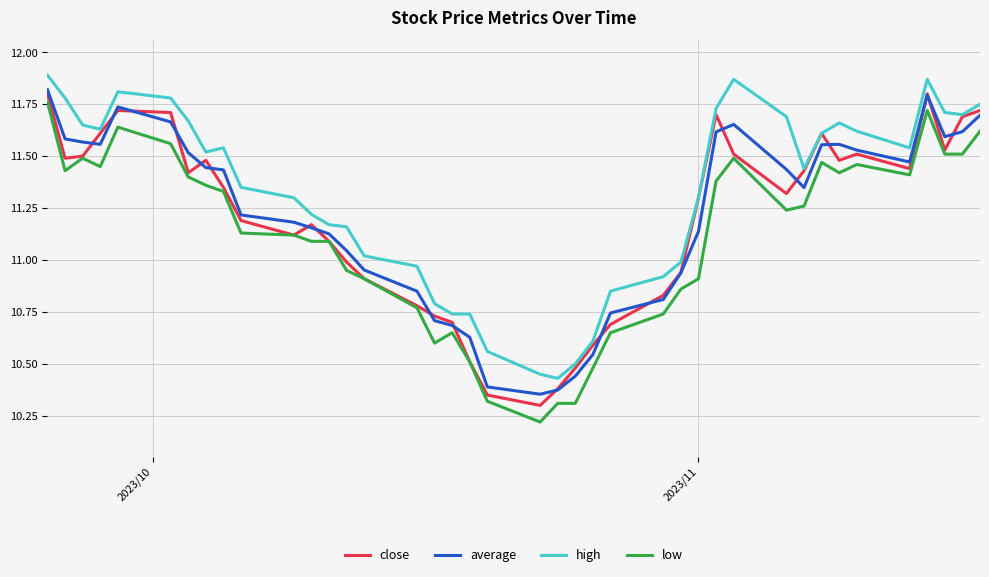

True or false: high and low cross at least once.

False